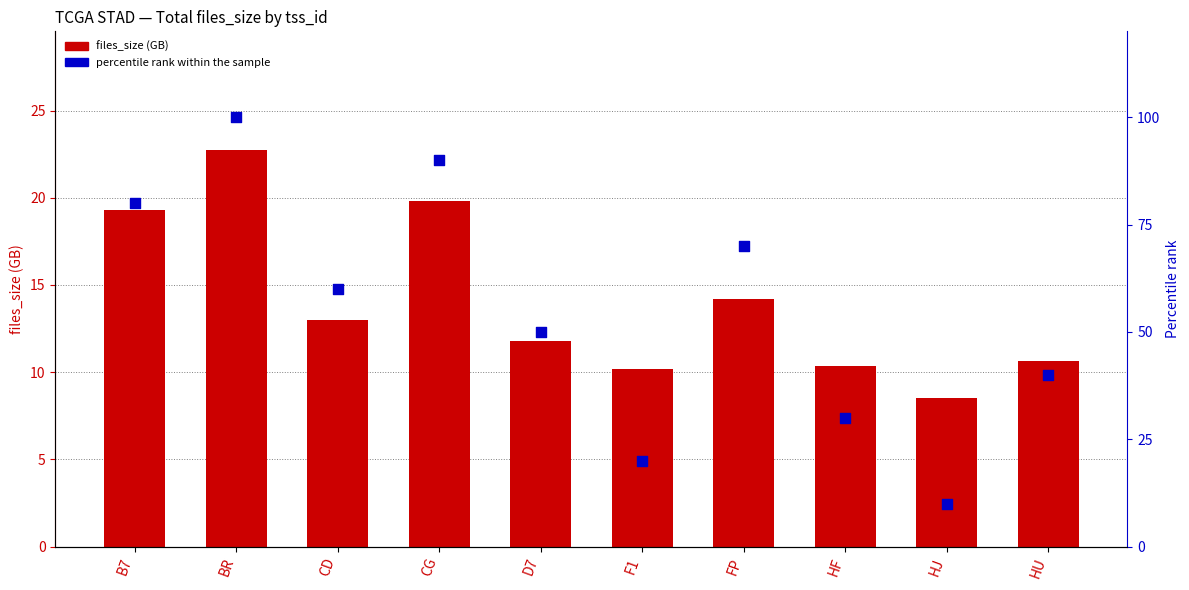

Which series contains the lowest Y value?

files_size (GB)